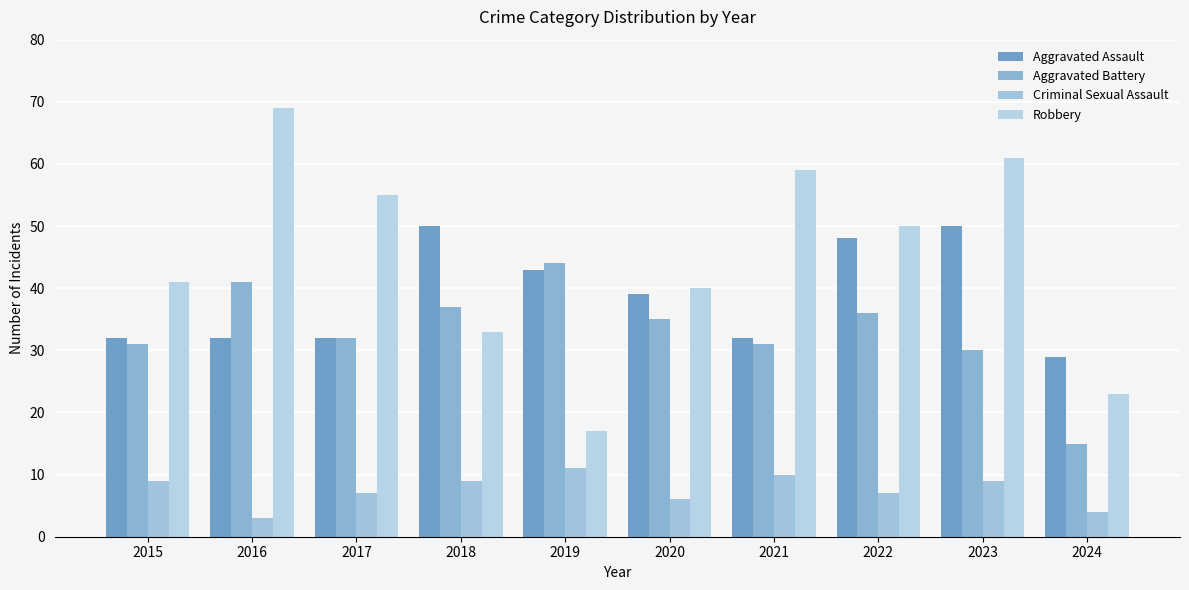

Reading left to right, list all the values displayed in this chart.

Aggravated Assault: 32	32	32	50	43	39	32	48	50	29
Aggravated Battery: 31	41	32	37	44	35	31	36	30	15
Criminal Sexual Assault: 9	3	7	9	11	6	10	7	9	4
Robbery: 41	69	55	33	17	40	59	50	61	23